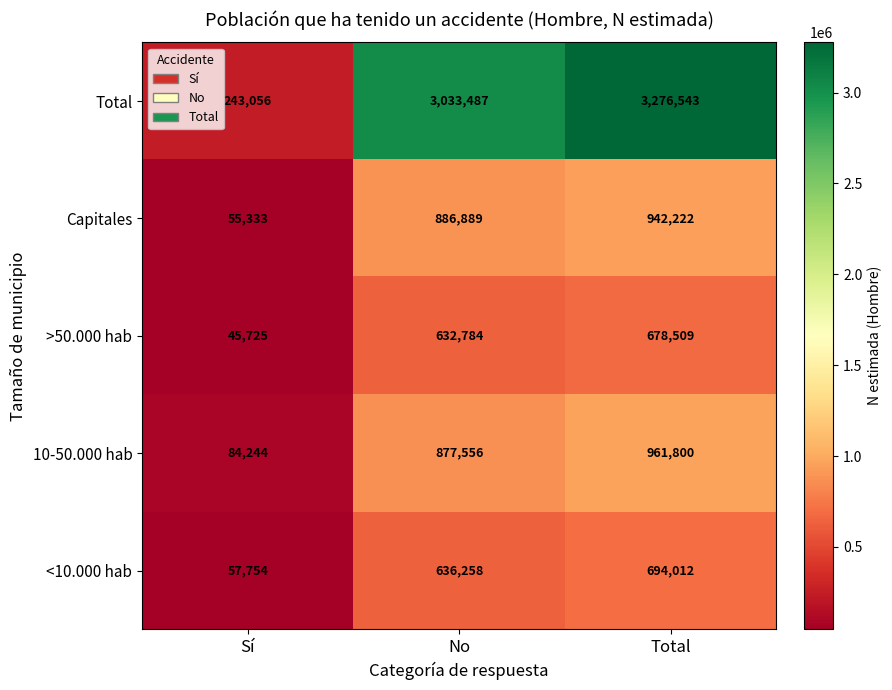

Which label corresponds to the smallest value in the chart?

Sí